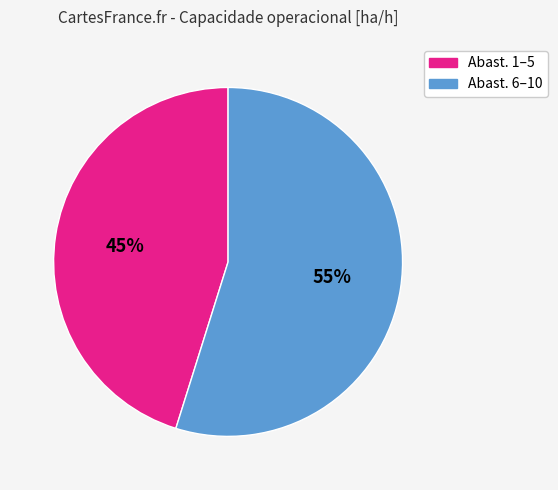

To the nearest percent, what is the average slice percentage?

50%